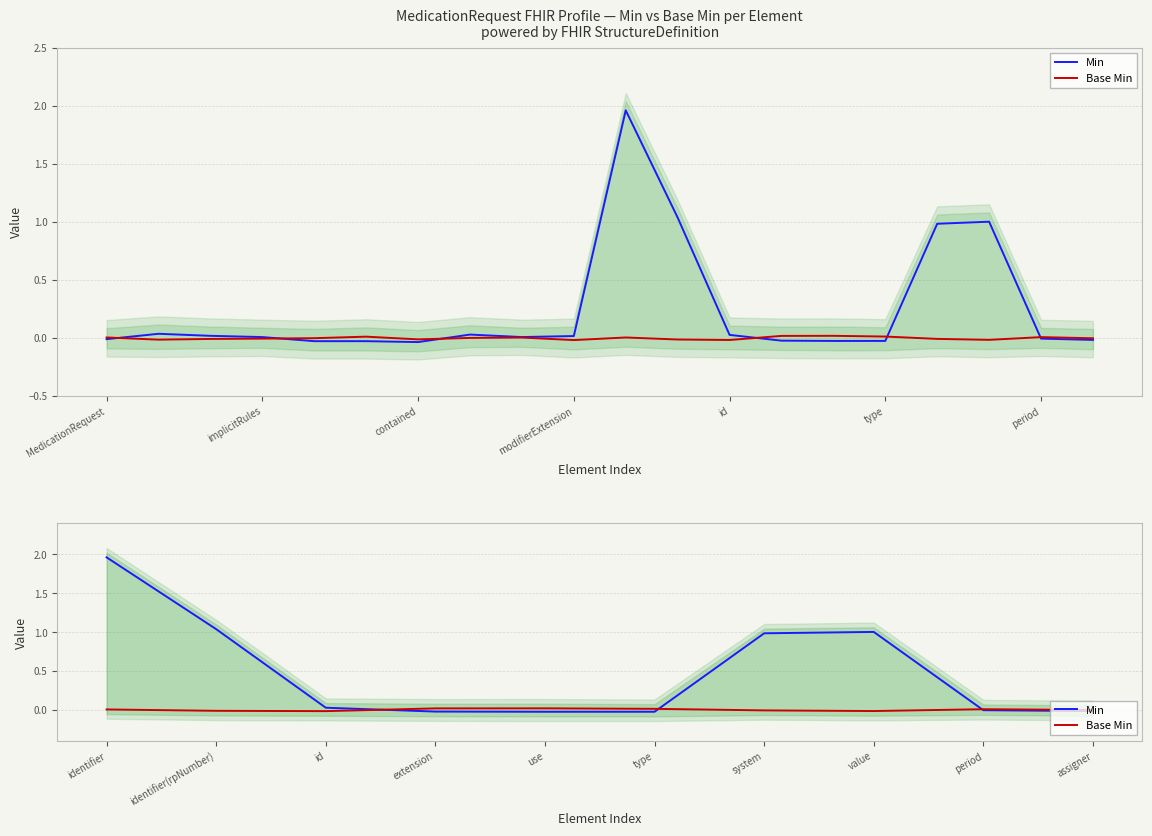

Where does the Base Min series first go above 0?

identifier